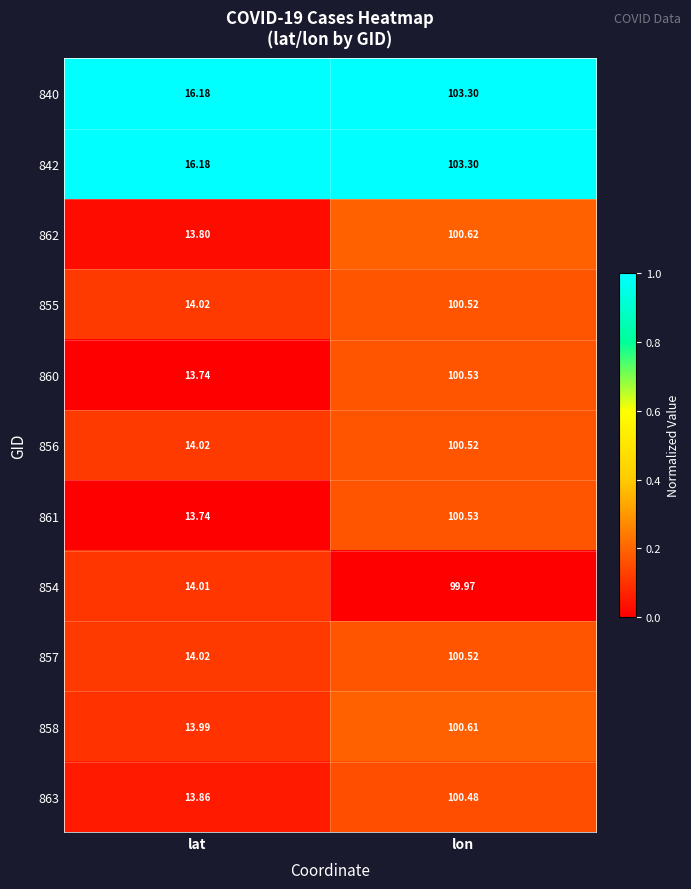

Rank the categories by 842 value from highest to lowest.

lon, lat